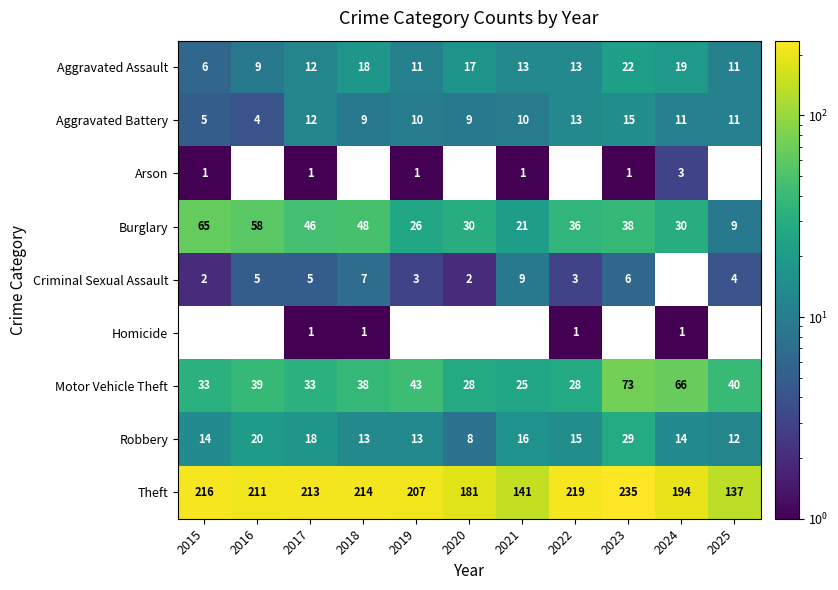

How many distinct data groups are displayed?

9